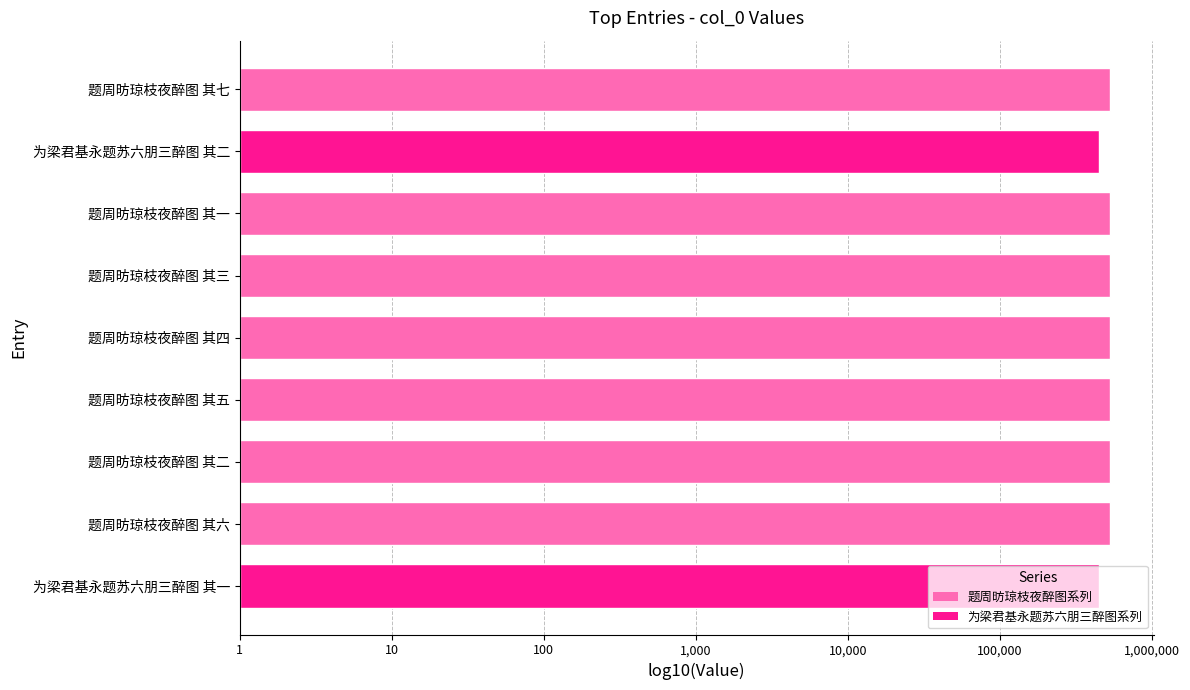

List the labels in order of value, largest first.

题周昉琼枝夜醉图 其七, 题周昉琼枝夜醉图 其六, 题周昉琼枝夜醉图 其五, 题周昉琼枝夜醉图 其四, 题周昉琼枝夜醉图 其三, 题周昉琼枝夜醉图 其二, 题周昉琼枝夜醉图 其一, 为梁君基永题苏六朋三醉图 其二, 为梁君基永题苏六朋三醉图 其一